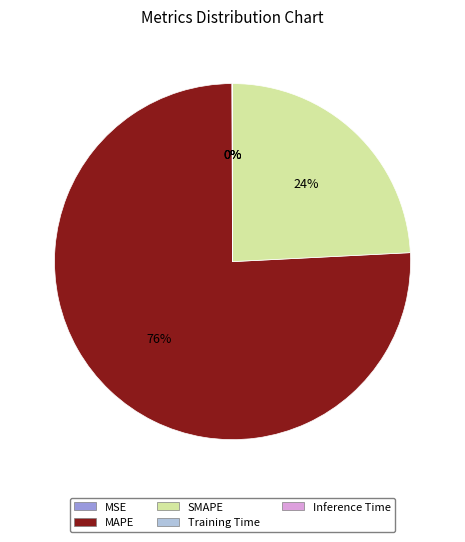

To the nearest percent, what portion does SMAPE represent?

24%